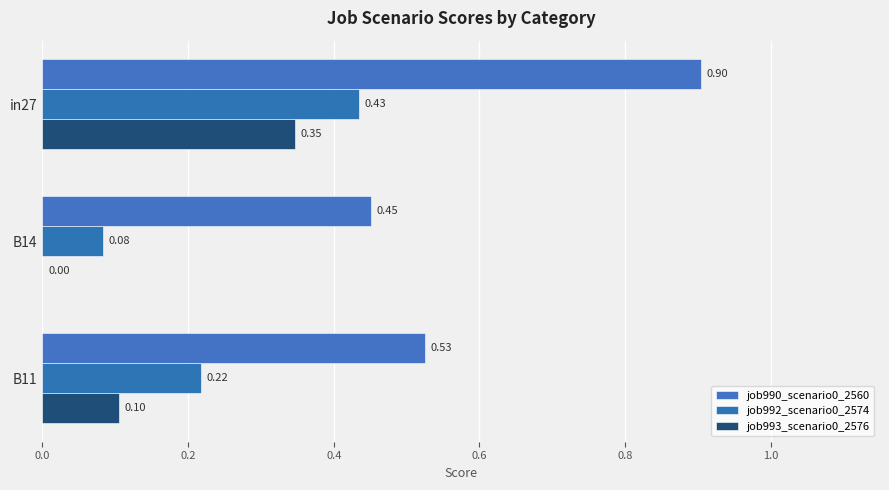

How many series are shown in this chart?

3